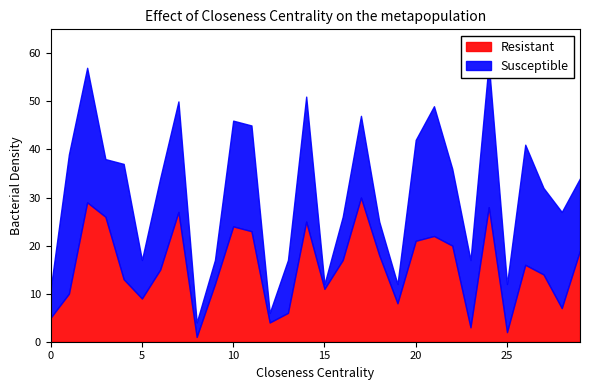

Rank the series by their average value, from highest to lowest.

Susceptible, Resistant